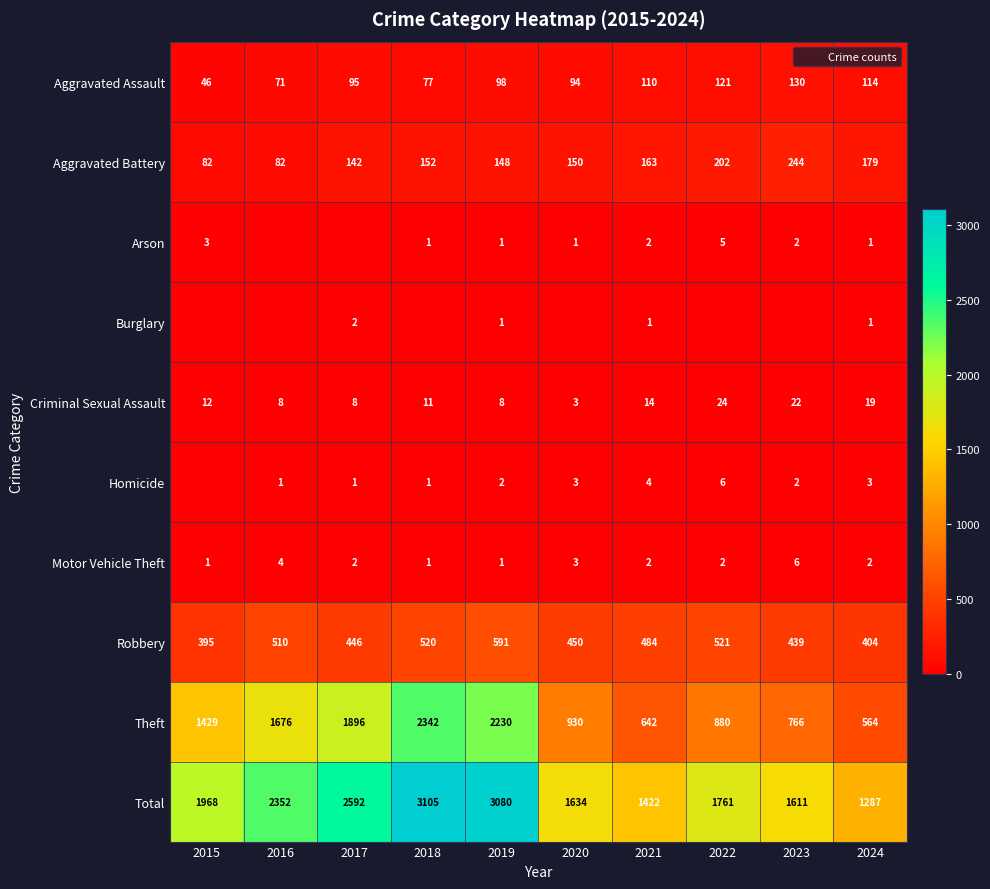

List the labels in order of Burglary value, largest first.

2017, 2019, 2021, 2024, 2015, 2016, 2018, 2020, 2022, 2023